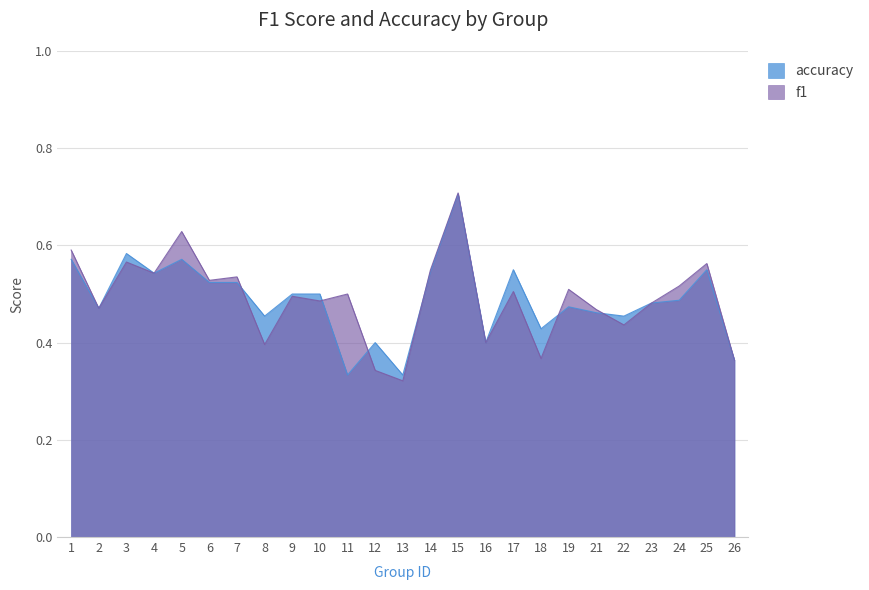

How many interior local peaks does the accuracy series have?

7